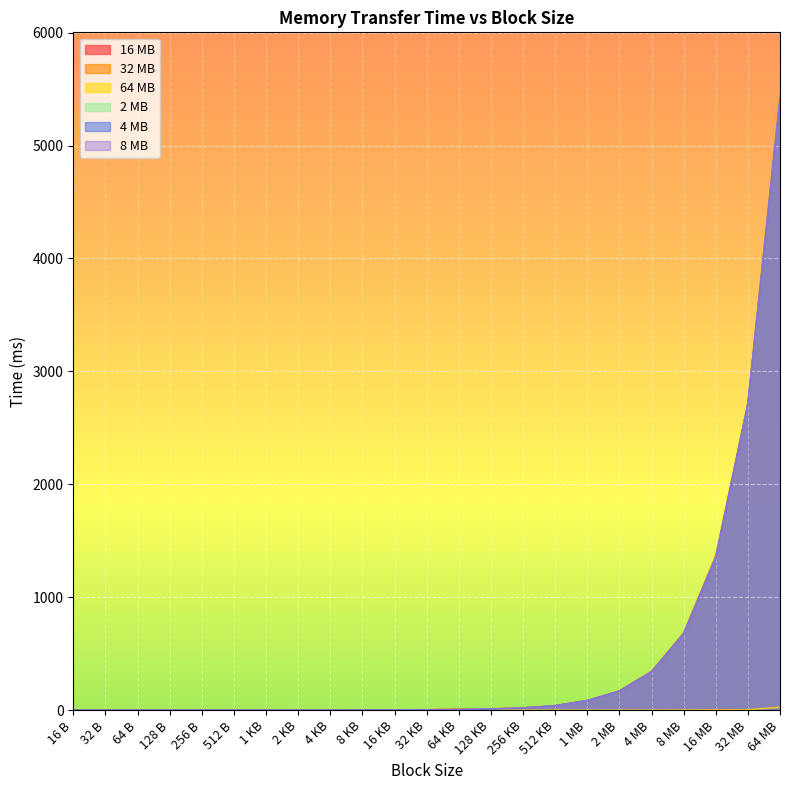

Is it true that 2 MB equals 221.6 at 2 MB?

False